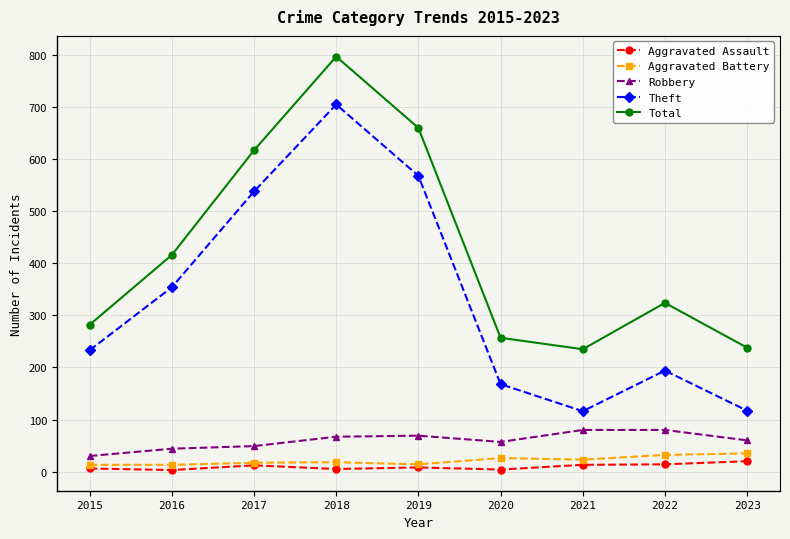

At which category does Theft reach its first local valley?

2021